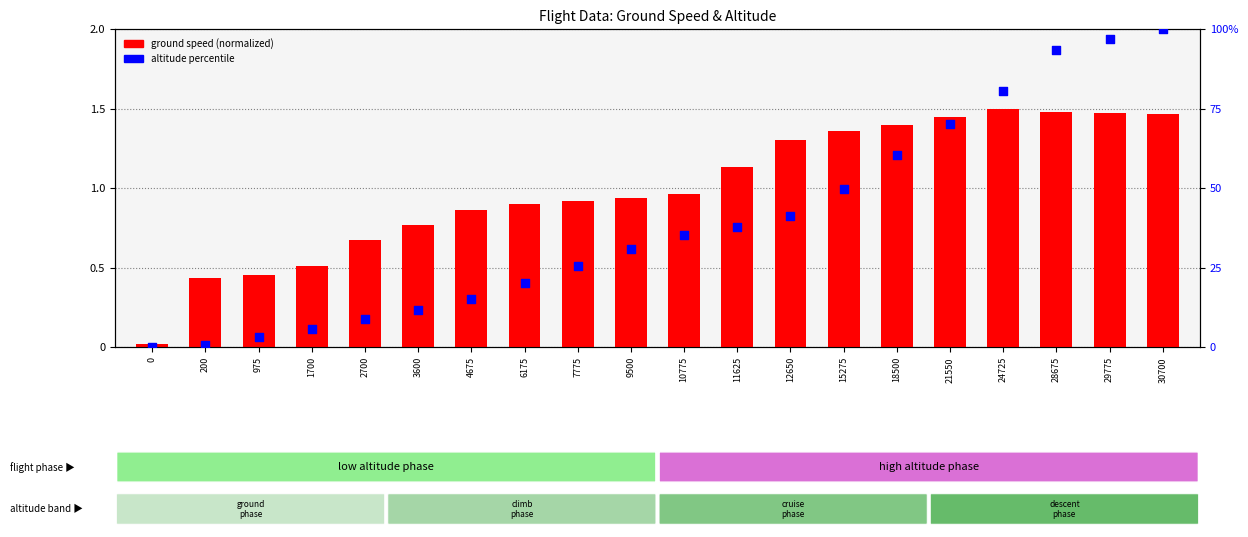

Which series contains the highest Y value?

altitude percentile